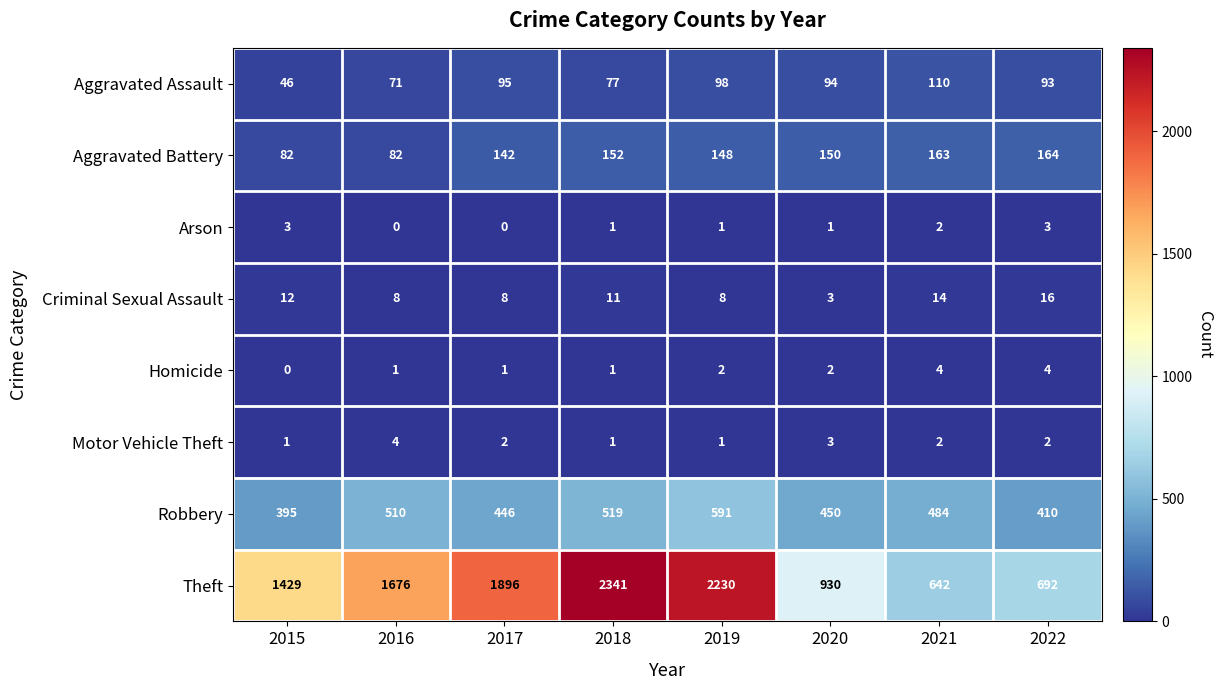

Which series has the widest spread of values?

Theft